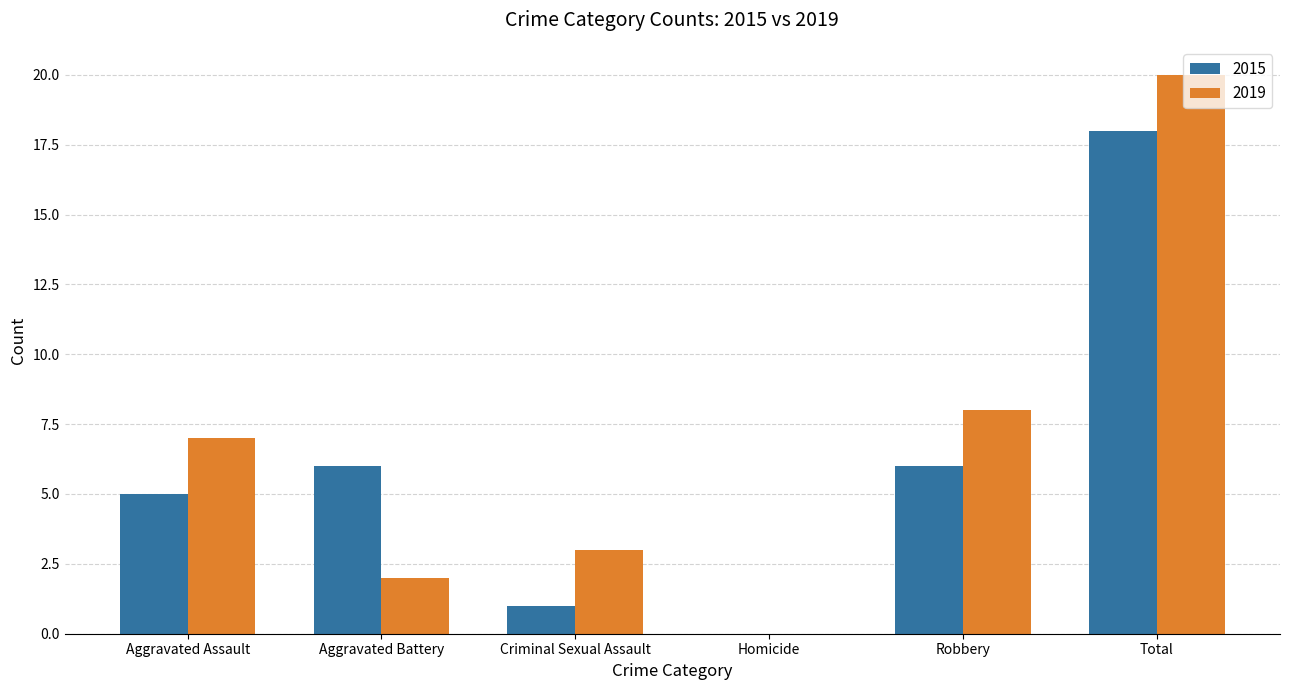

How many data points does each series have?

6